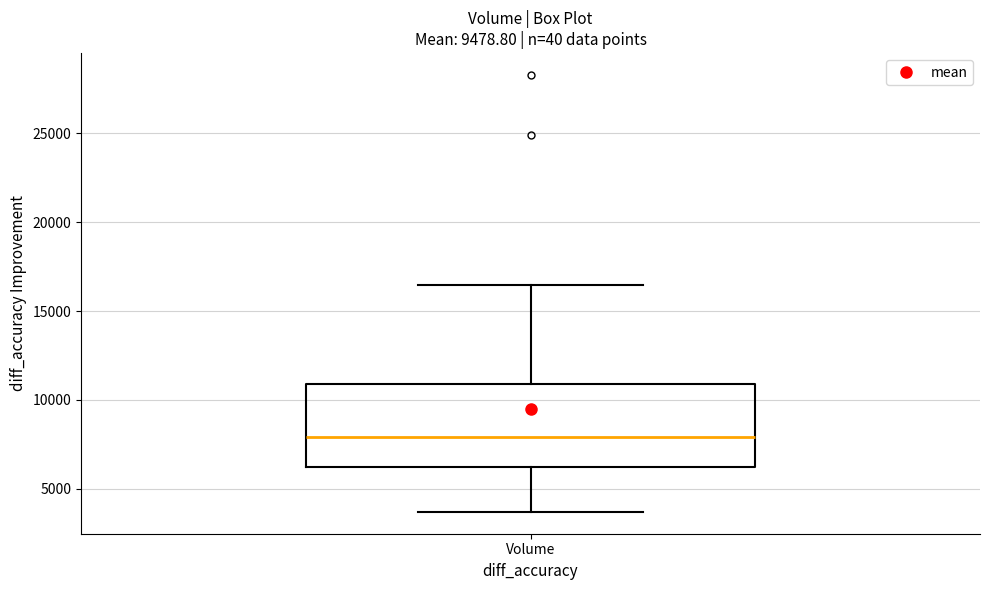

Transcribe this box plot: give where the median line is, the range the box spans, and where the two whiskers end, as read against the y-axis. The values are not printed on the chart, so give them approximately, as read against the axis.

median 8000, box 6000 to 11000, whiskers 3500 to 16500